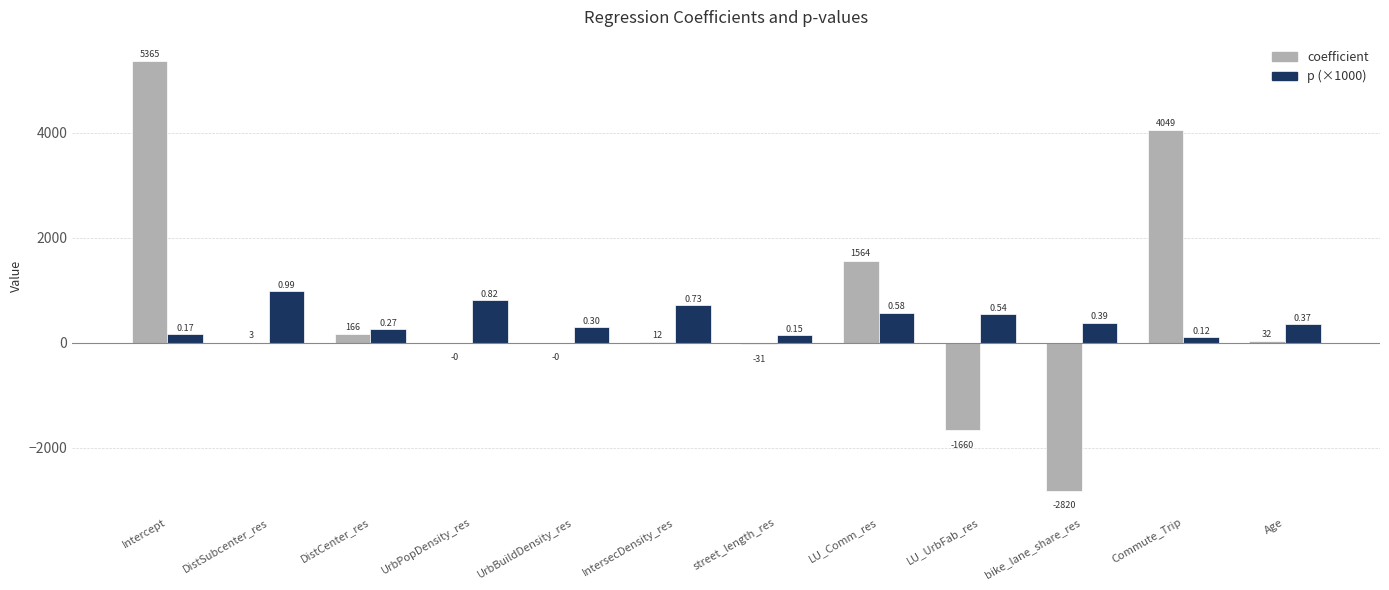

Reading left to right, extract all data points from this chart.

coefficient: Intercept=5365.2	DistSubcenter_res=2.8	DistCenter_res=165.6	UrbPopDensity_res=-0.0	UrbBuildDensity_res=-0.0	IntersecDensity_res=12.0	street_length_res=-30.6	LU_Comm_res=1564.1	LU_UrbFab_res=-1659.8	bike_lane_share_res=-2820.2	Commute_Trip=4048.6	Age=32.5
p (×1000): Intercept=168.5	DistSubcenter_res=987.1	DistCenter_res=270.3	UrbPopDensity_res=823.2	UrbBuildDensity_res=304.6	IntersecDensity_res=725.3	street_length_res=147.4	LU_Comm_res=577.9	LU_UrbFab_res=540.9	bike_lane_share_res=388.1	Commute_Trip=117.5	Age=368.0